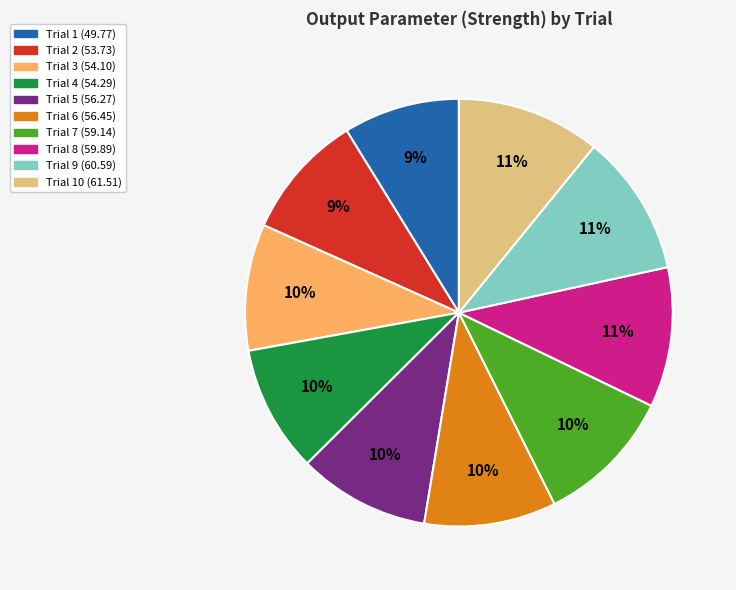

To the nearest percent, what is the average slice percentage?

10%